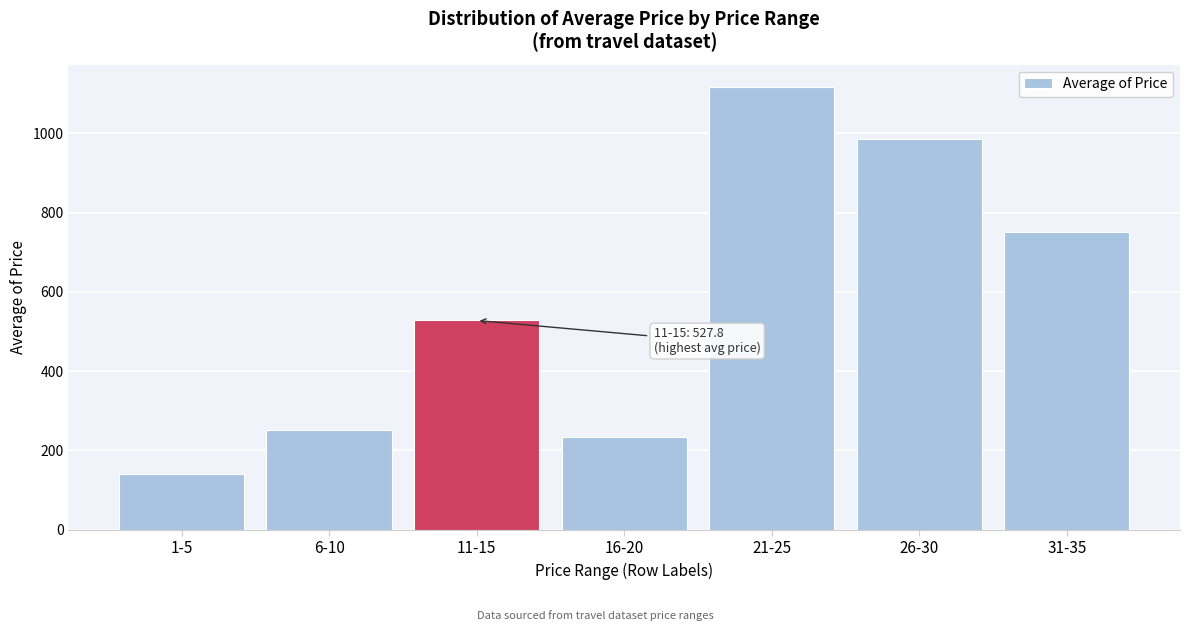

Reading left to right, extract all data points from this chart.

1-5=140.3	6-10=251.6	11-15=527.8	16-20=234.0	21-25=1117.0	26-30=985.0	31-35=750.0